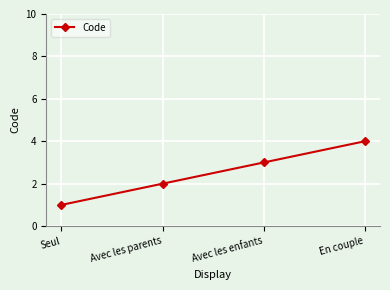

True or false: there are more than 2 points higher than both neighbors.

False